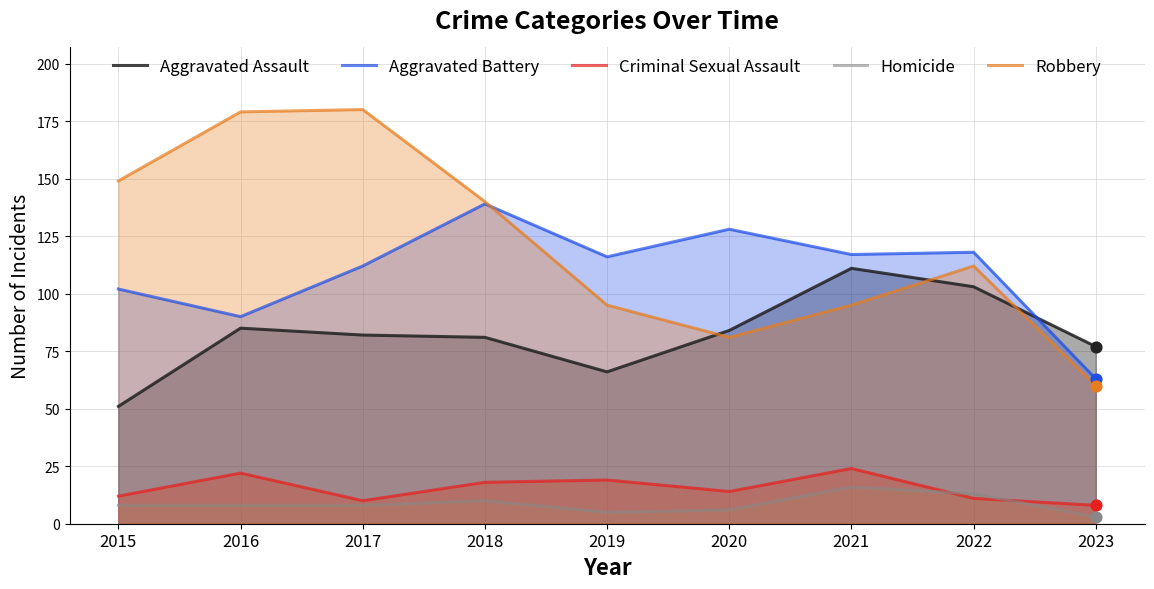

Which series reaches the minimum Y coordinate?

Homicide